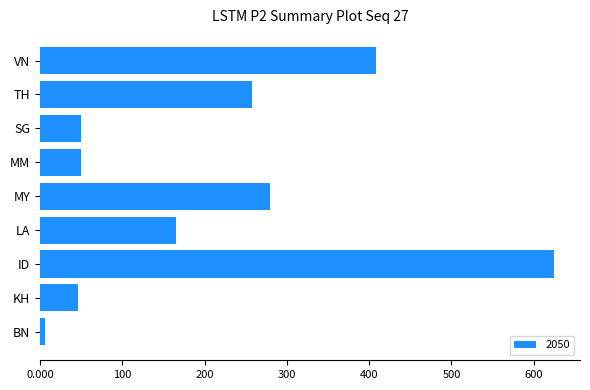

Which has a higher value, ID or LA?

ID